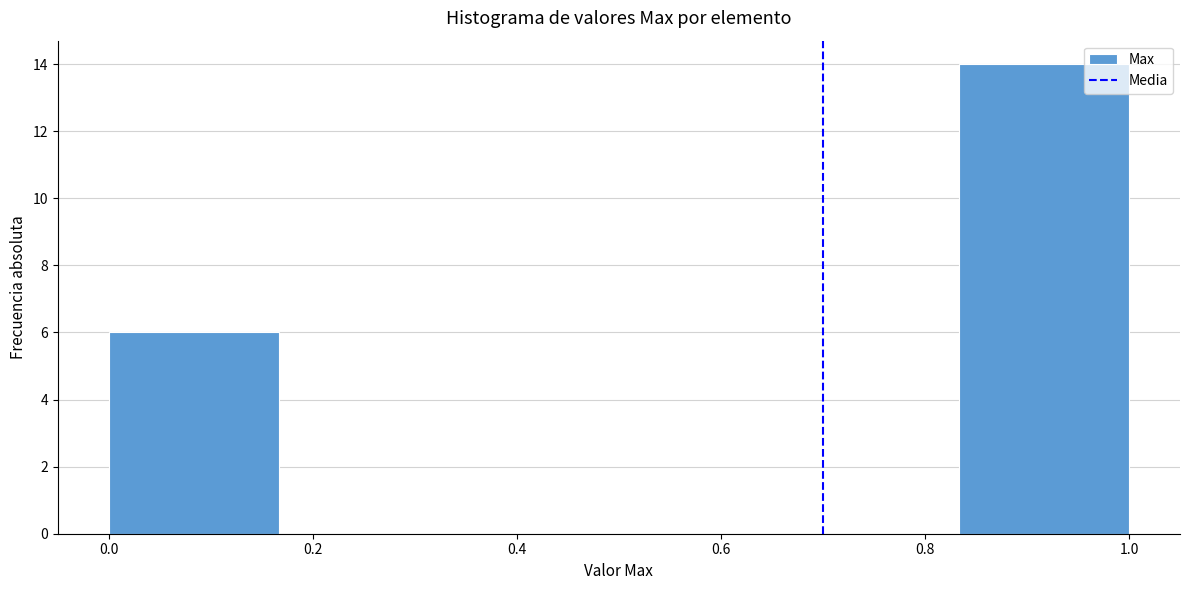

How tall is the bar that spans 0.84 to 1.00 on the x-axis? Neither the bar edges nor the heights are printed on the chart, so give them approximately, as read against the axes.

14